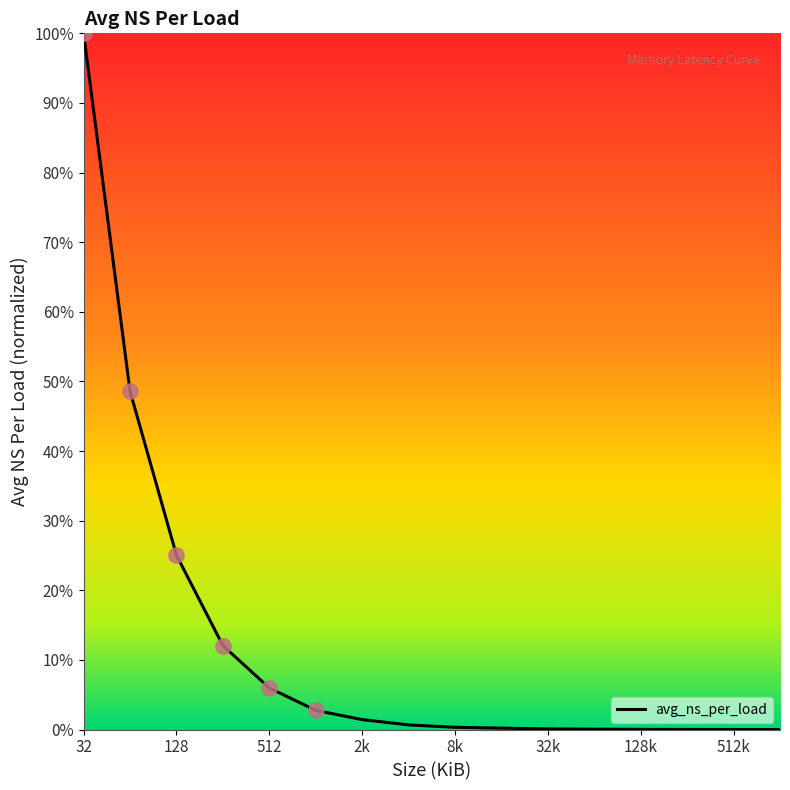

Is this an area chart (filled region under the line)?

No